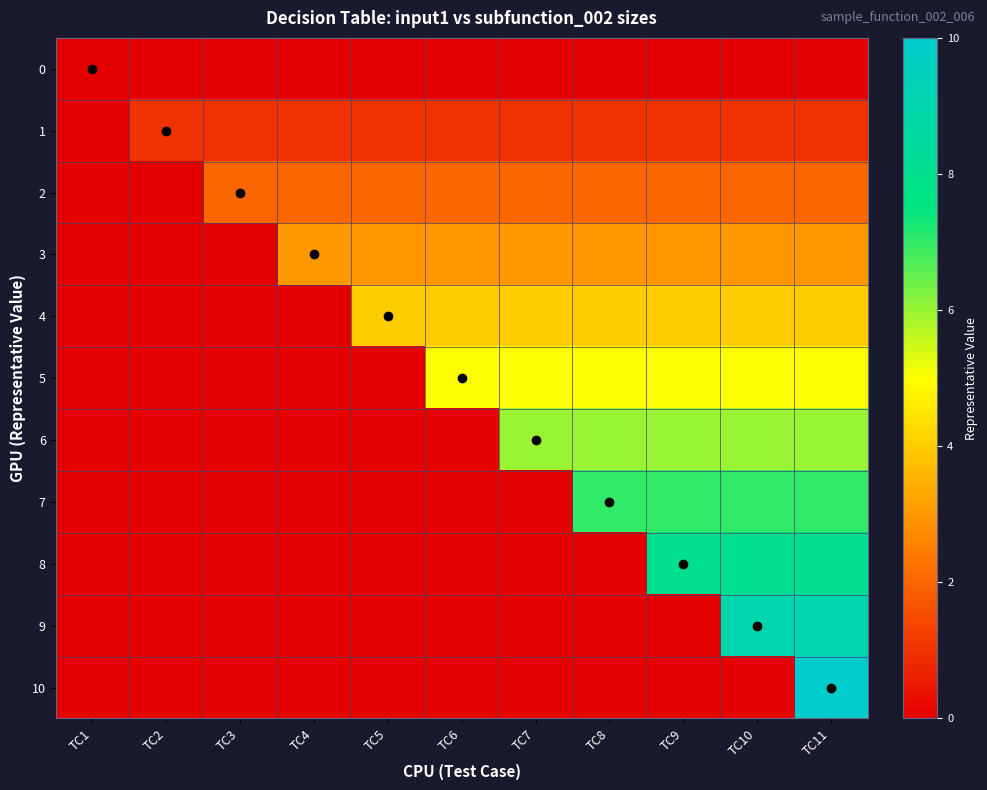

What is the greatest value displayed?

10